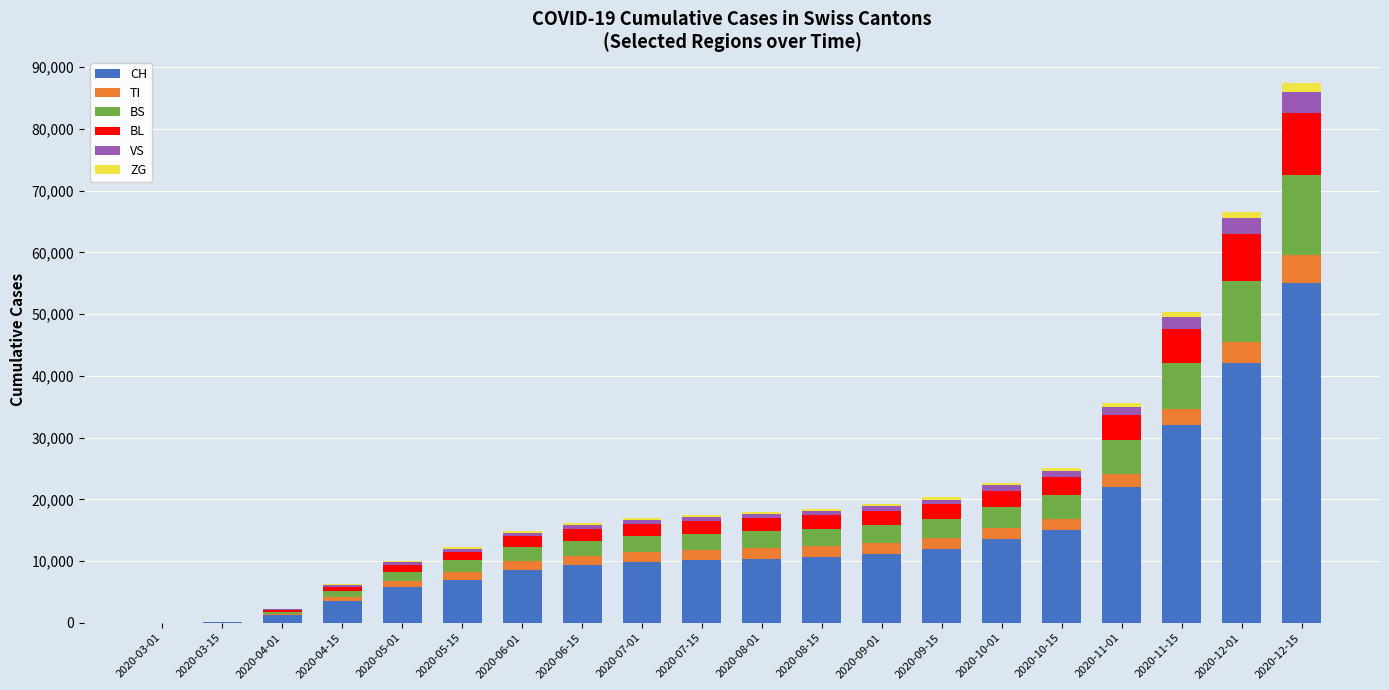

What is the sum of all ZG values?

7718